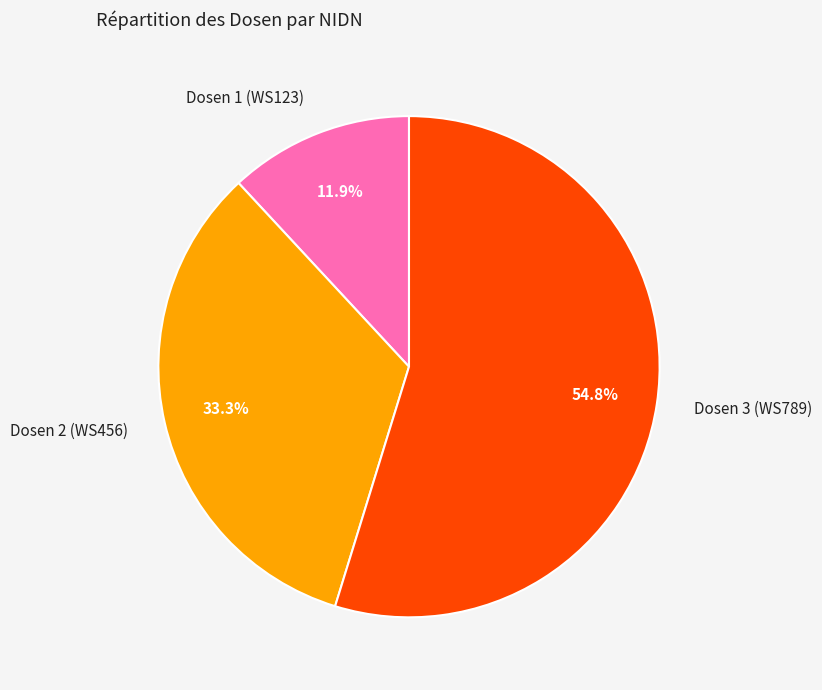

Is there a majority slice in this chart?

Yes